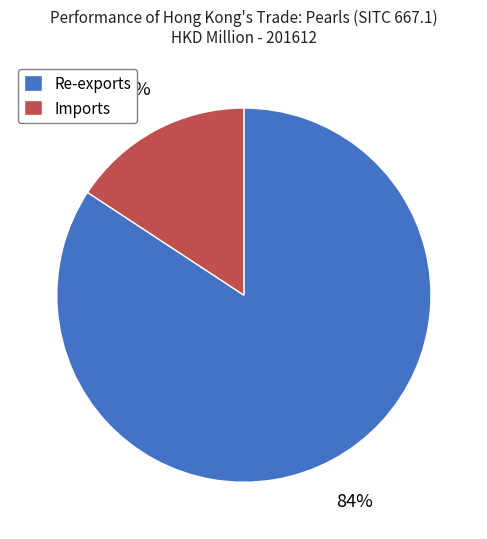

Which slice is the largest?

Re-exports